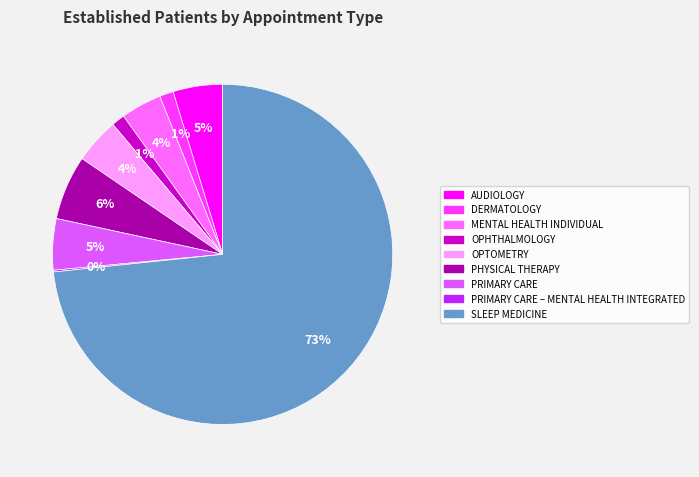

Does OPTOMETRY account for over 50% of the chart?

No